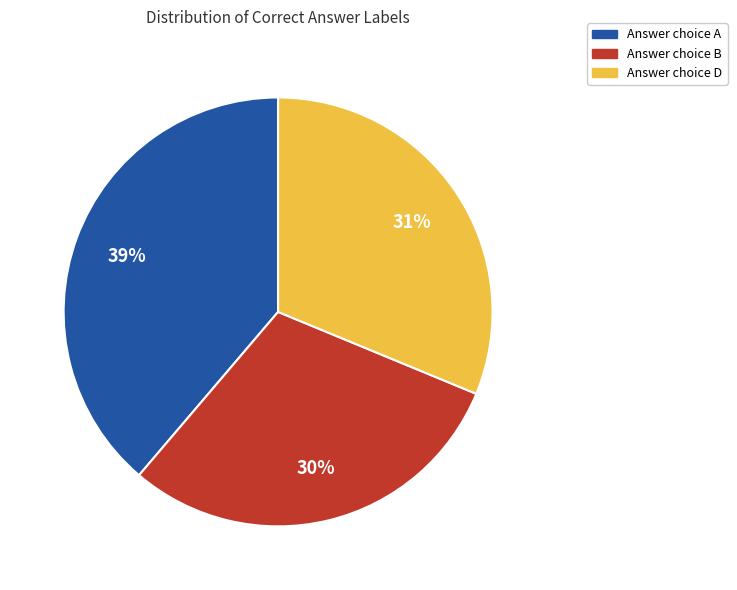

To the nearest percent, what is the difference between the largest and smallest slice percentages?

9%